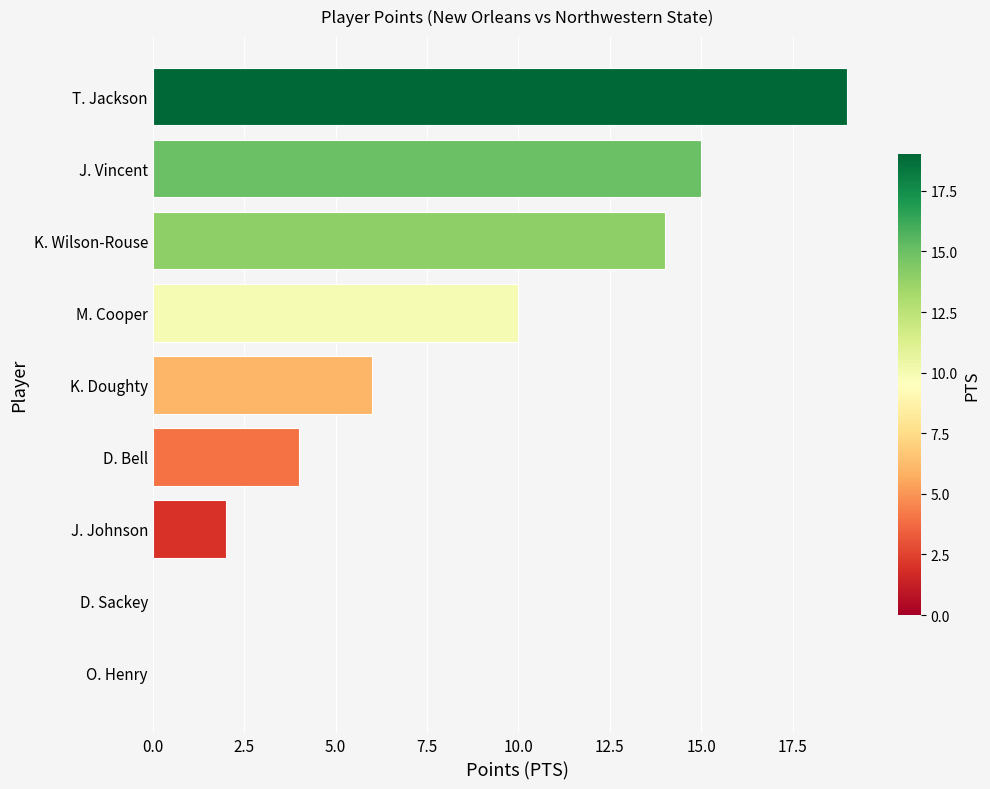

Reading bottom to top, list all the values displayed in this chart.

O. Henry=0	D. Sackey=0	J. Johnson=2	D. Bell=4	K. Doughty=6	M. Cooper=10	K. Wilson-Rouse=14	J. Vincent=15	T. Jackson=19